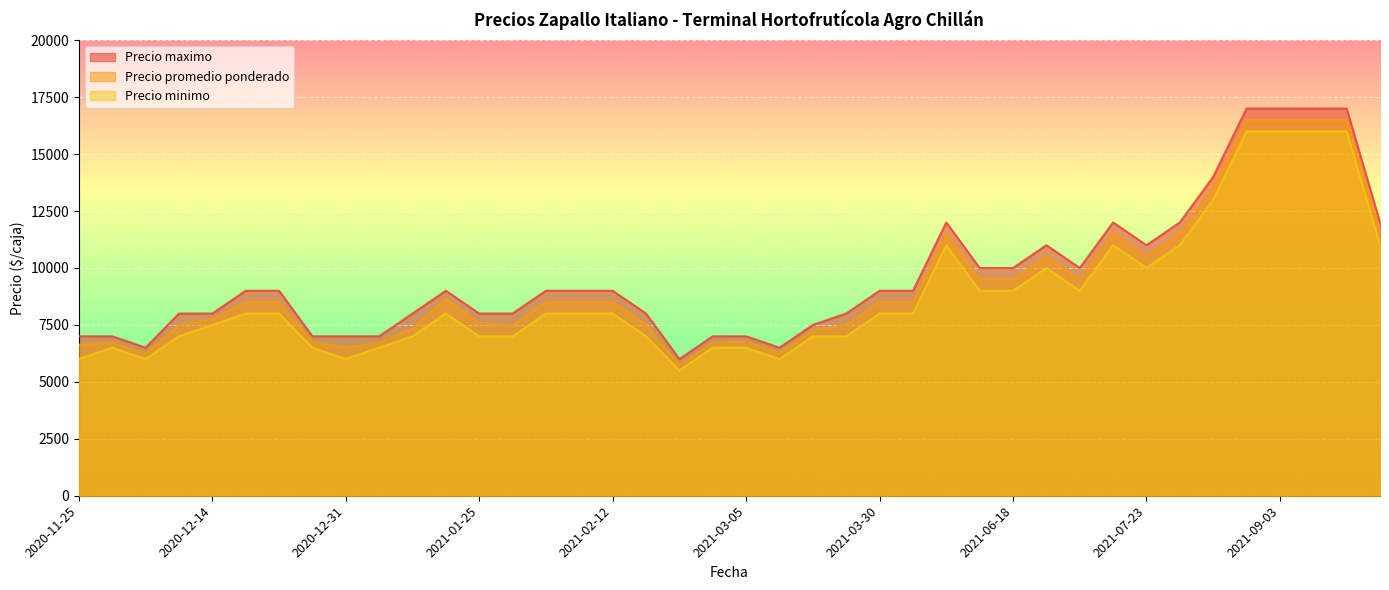

True or false: Precio promedio ponderado and Precio minimo cross at least once.

False